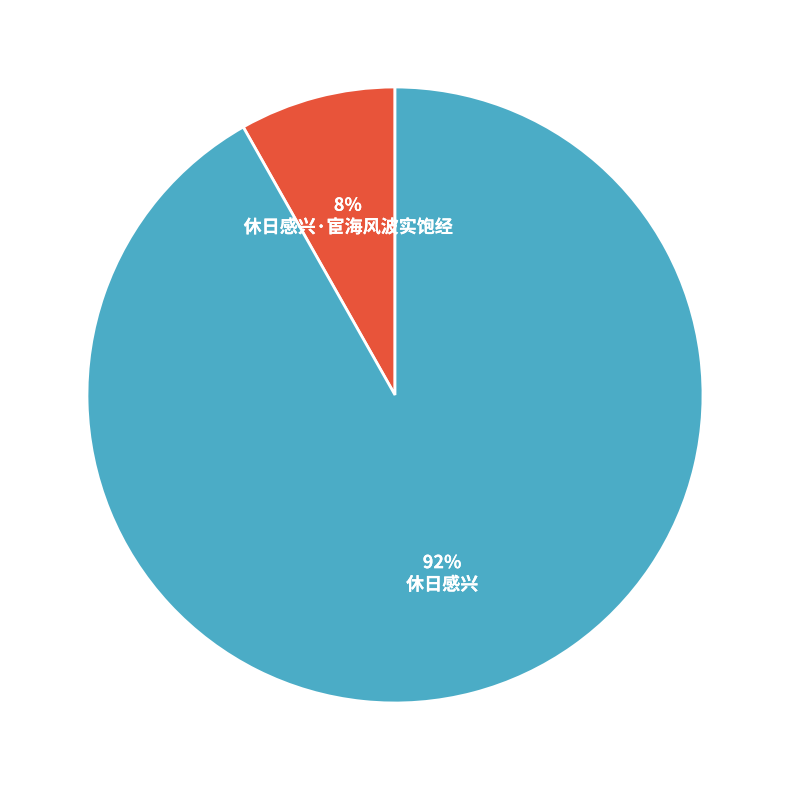

To the nearest percent, what is the difference between the largest and smallest slice percentages?

84%